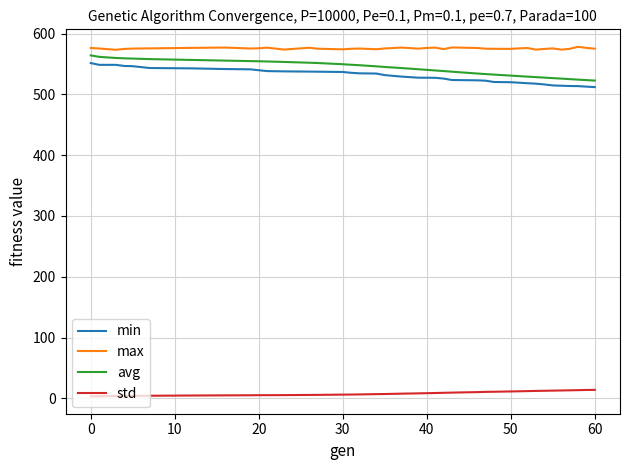

What is the highest value of the min series?

551.6